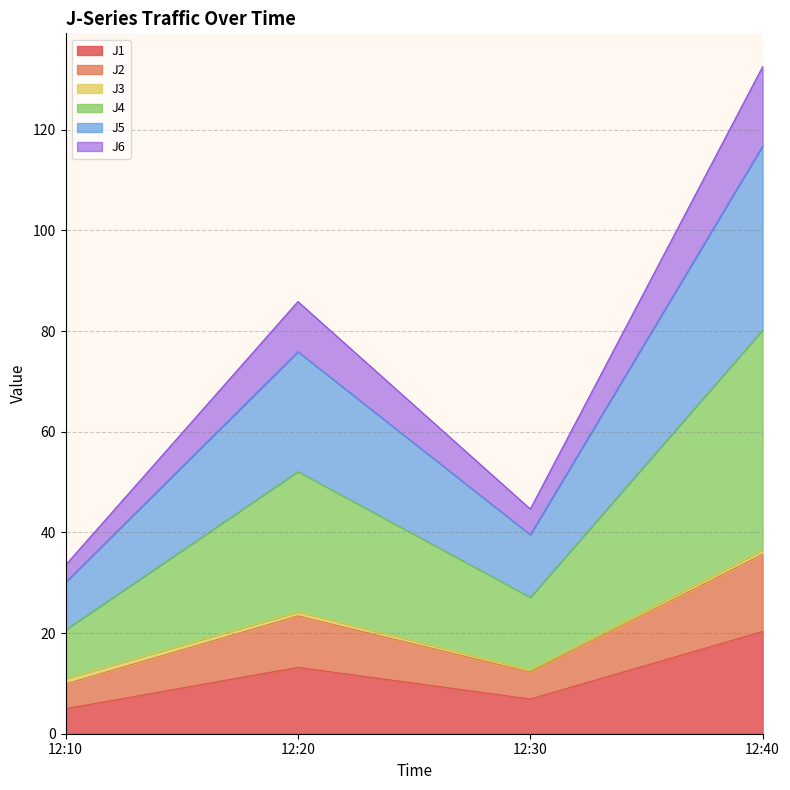

Which series changed the most between 12:20 and 12:30?

J4